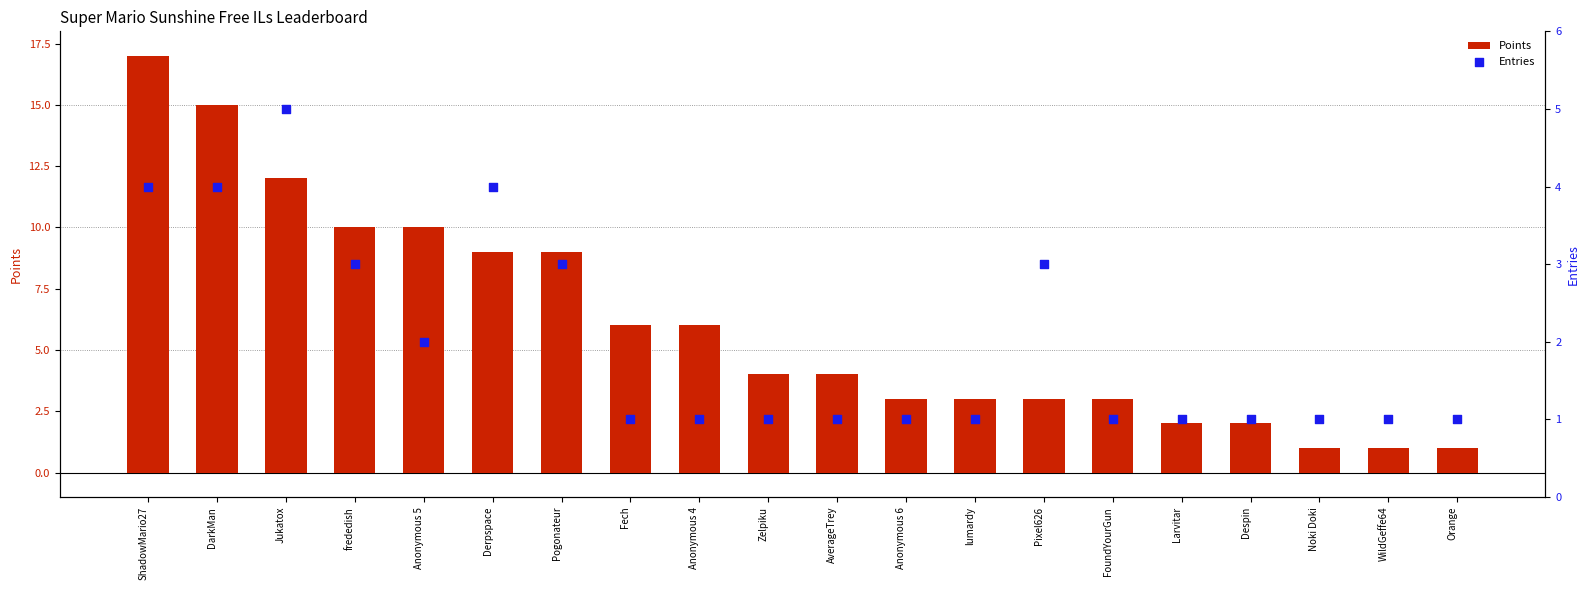

Which series has the largest total across all categories?

Points